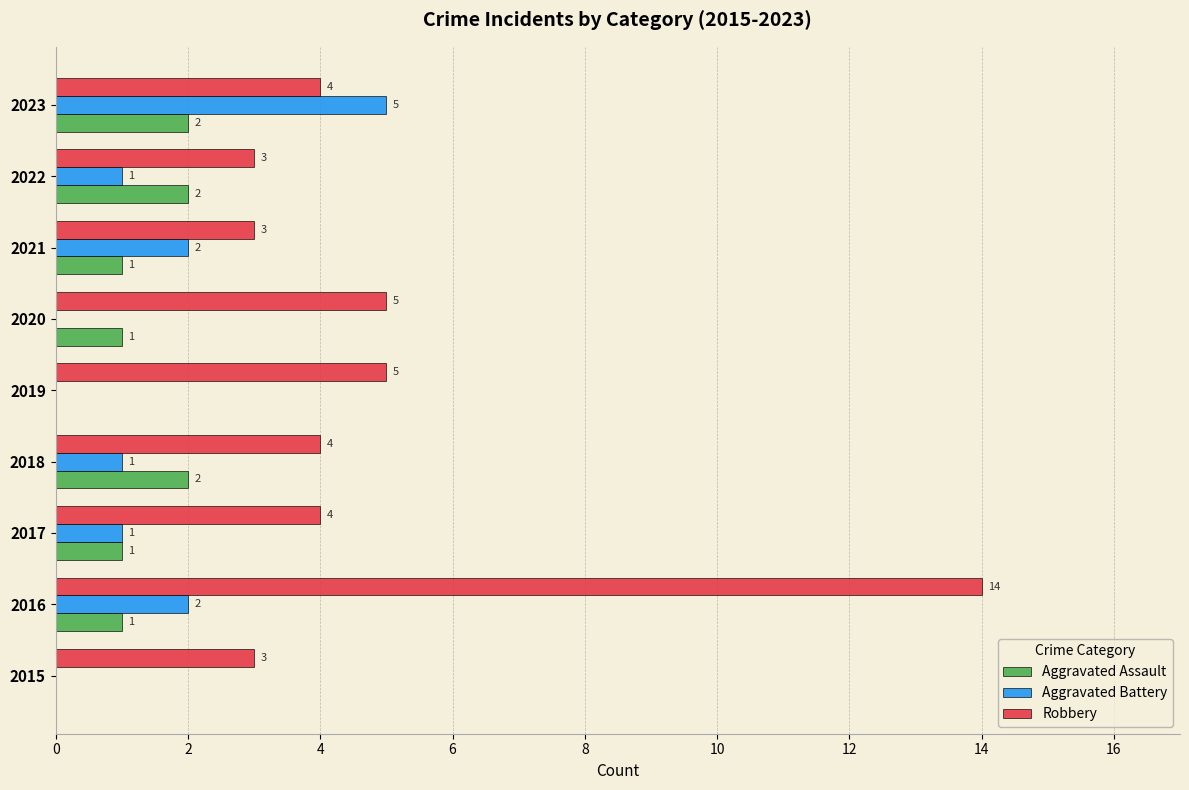

What is the sum of the Robbery values at 2018 and 2015?

7